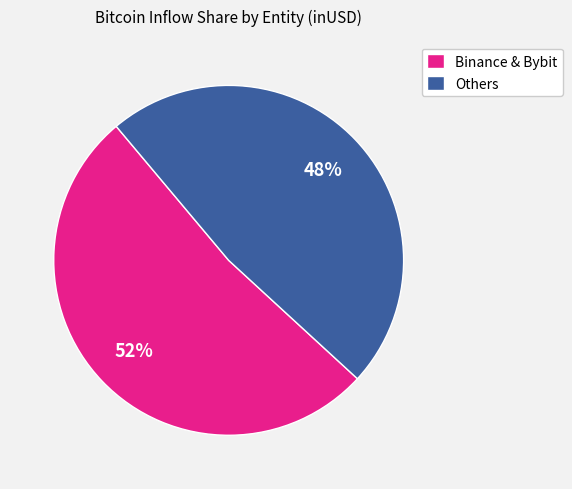

Rank the categories by value from highest to lowest.

Binance & Bybit, Others